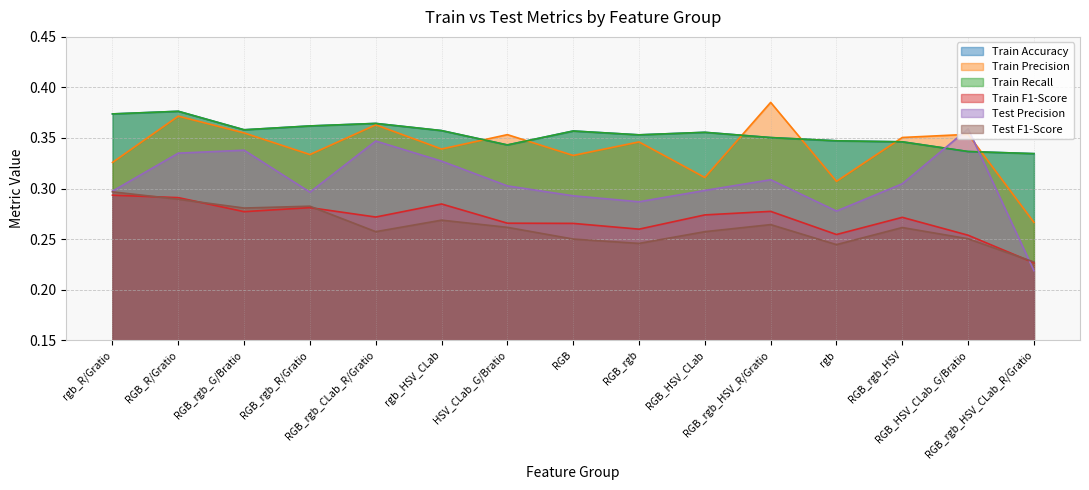

List the series in order of their peak value, highest first.

Train Precision, Train Accuracy, Train Recall, Test Precision, Test F1-Score, Train F1-Score